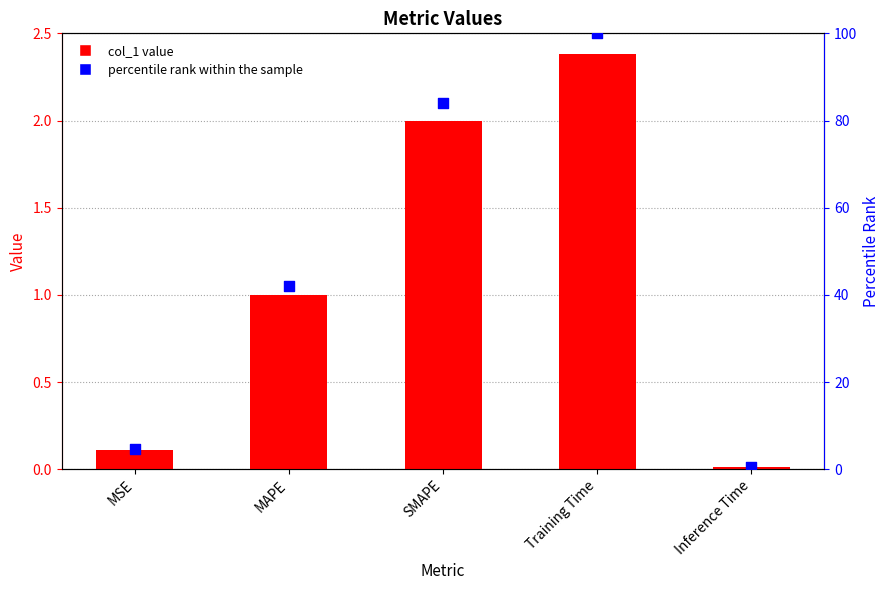

Which series contains the lowest Y value?

col_1